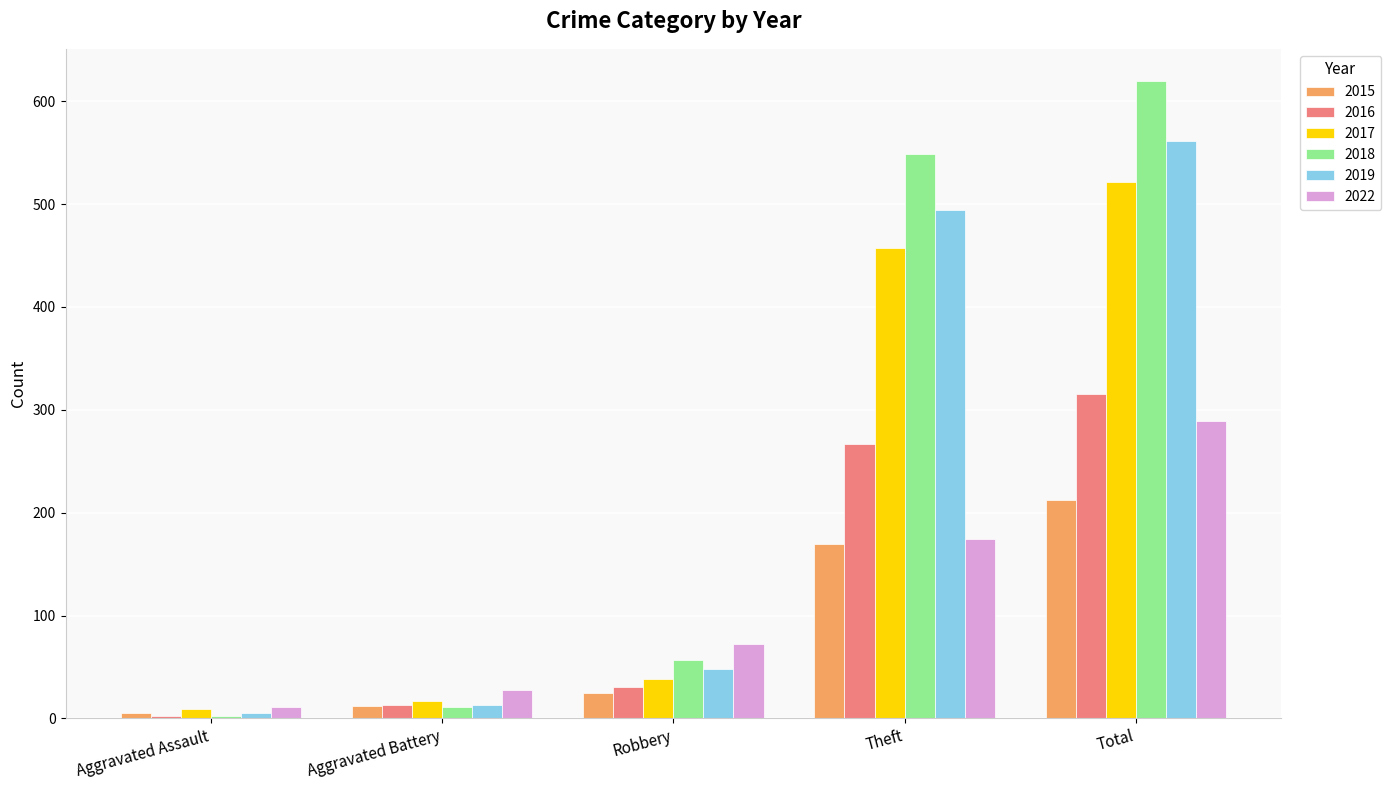

What position from the left is Aggravated Assault?

1